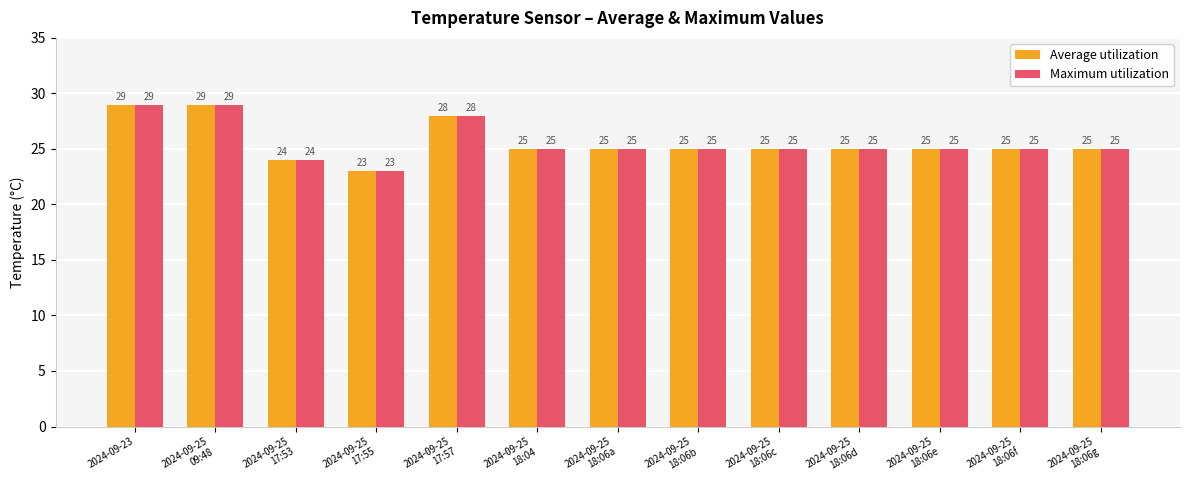

What is the difference between the second highest and minimum values in the Maximum utilization series?

6